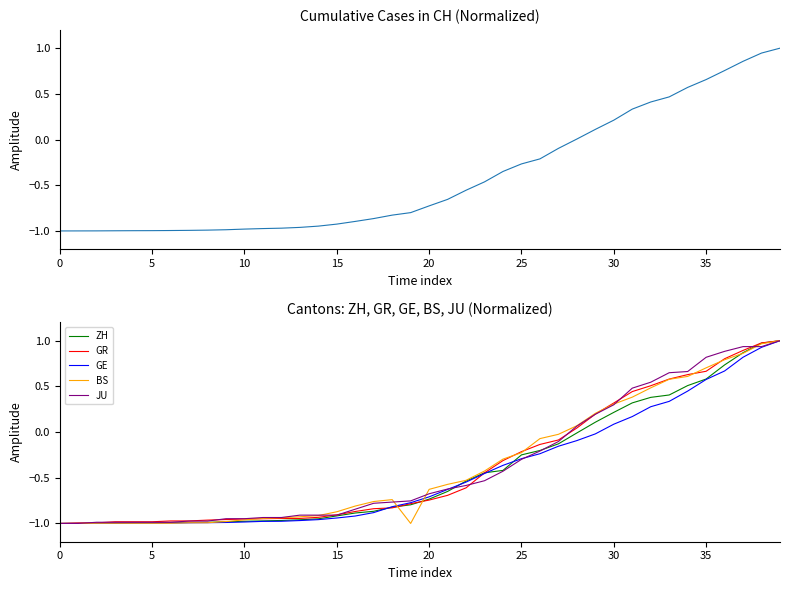

What is the minimum value for CH?

-1.0